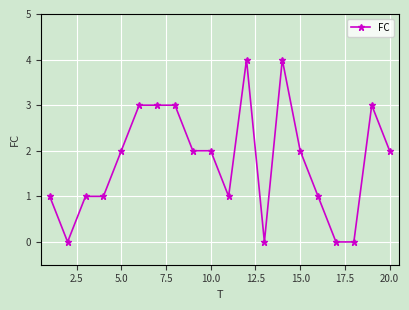

How many series are shown in this chart?

1